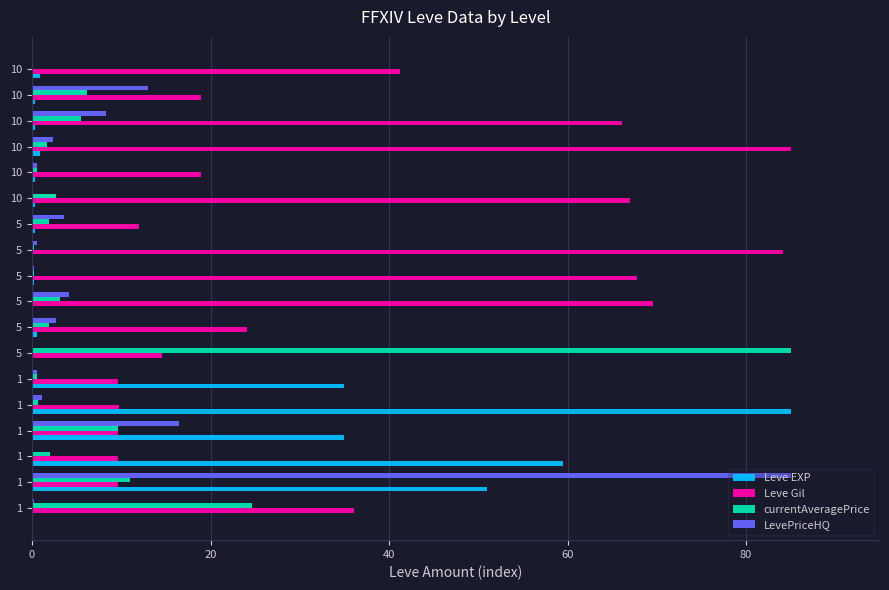

Which series has the largest range (max minus min)?

currentAveragePrice